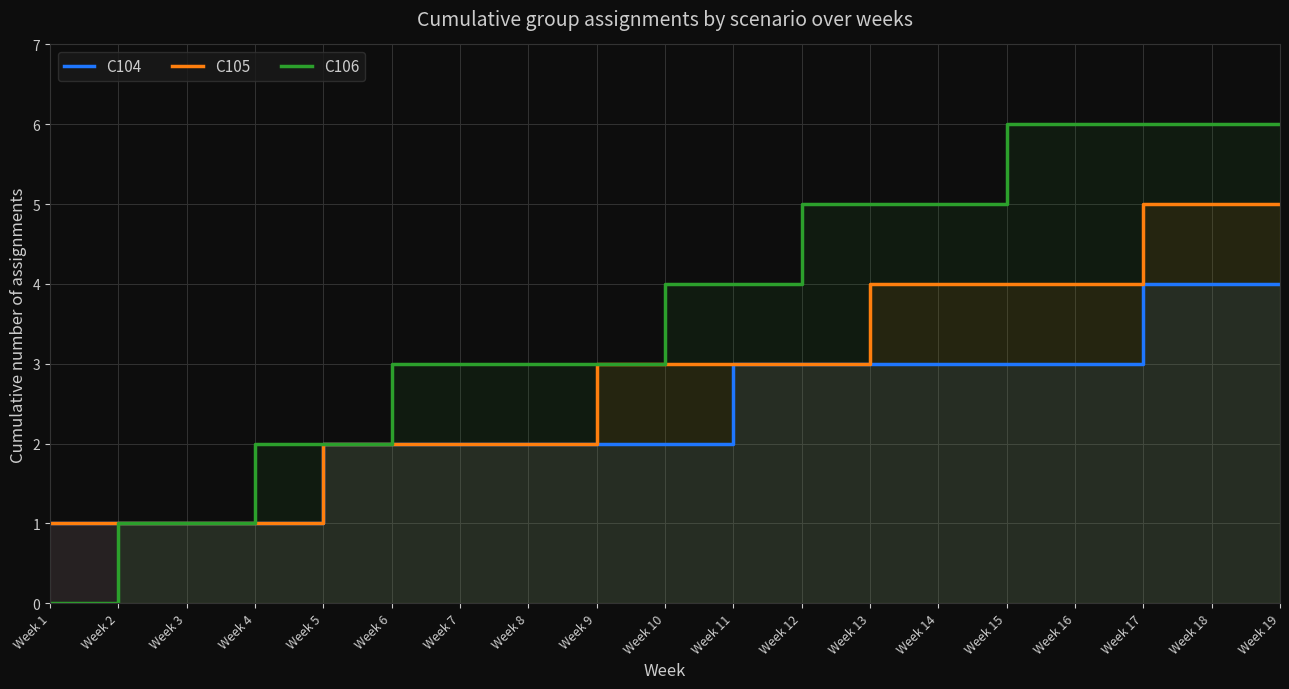

How many values in the C104 series are below 2?

4